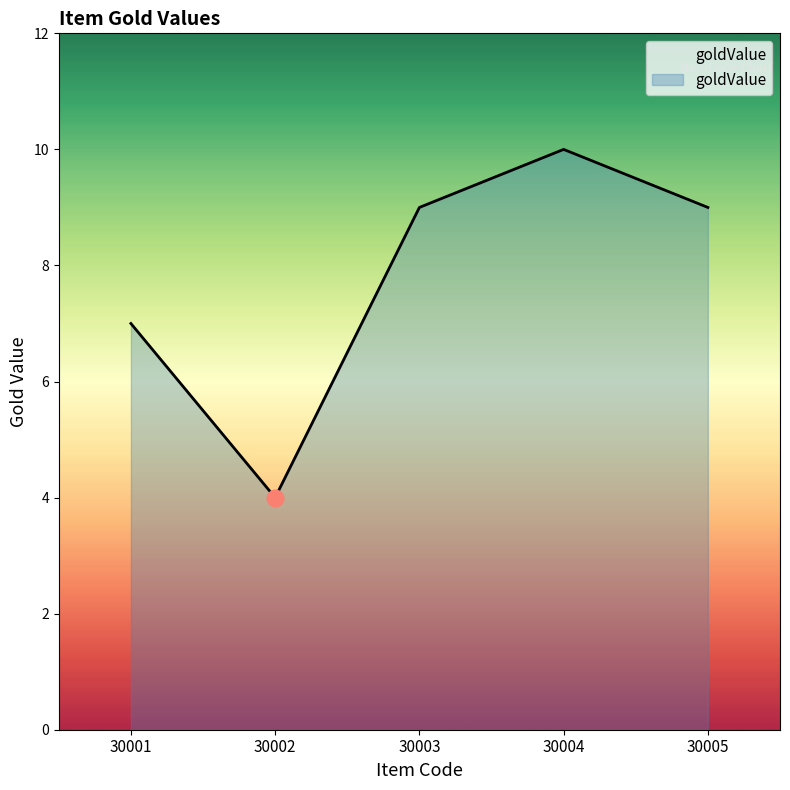

What is the approximate value at 30004?

10